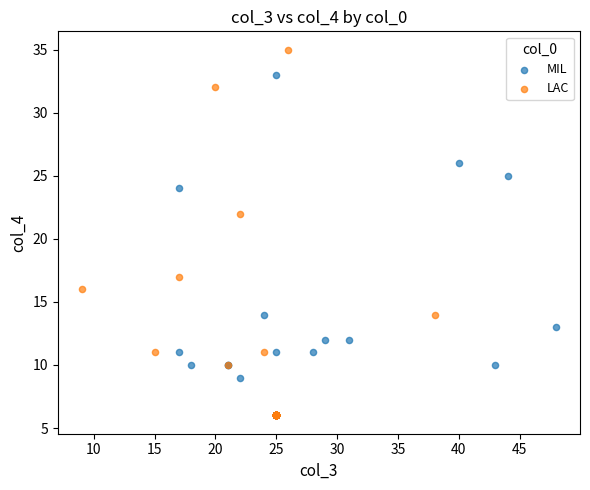

What are all the series names shown in the legend?

MIL, LAC